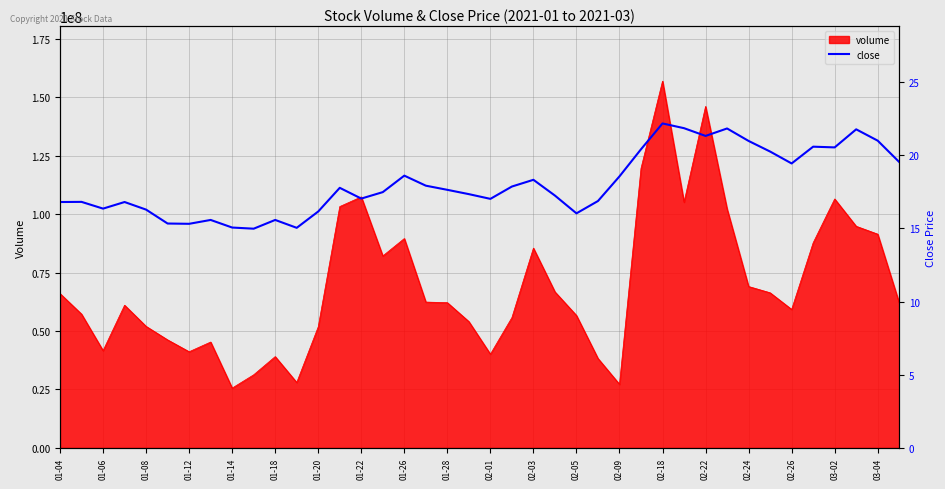

What is the maximum value for volume?

156992836